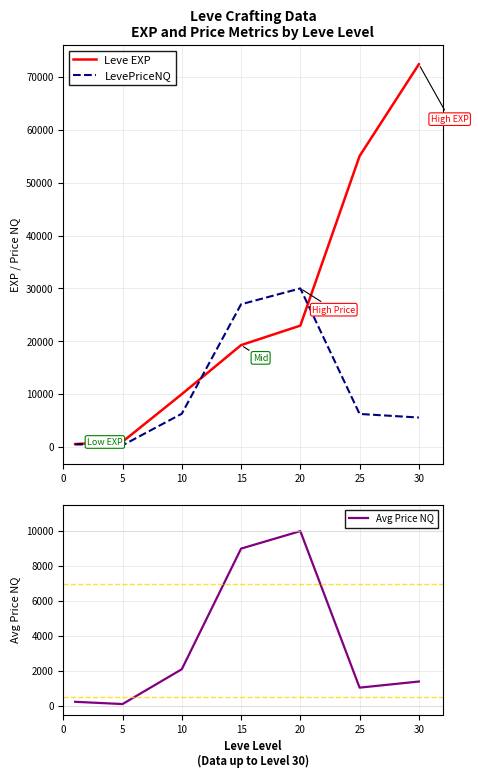

Rank the series at 10 from highest to lowest value.

Leve EXP, LevePriceNQ, Avg Price NQ